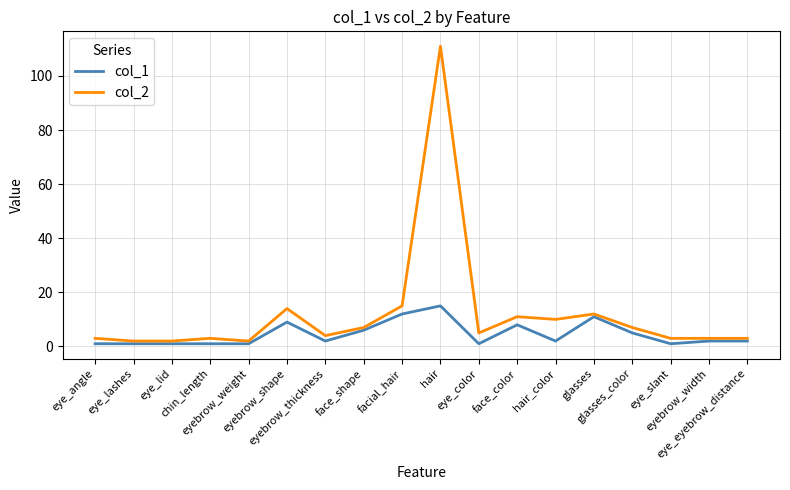

List the series in order of their overall mean, highest first.

col_2, col_1